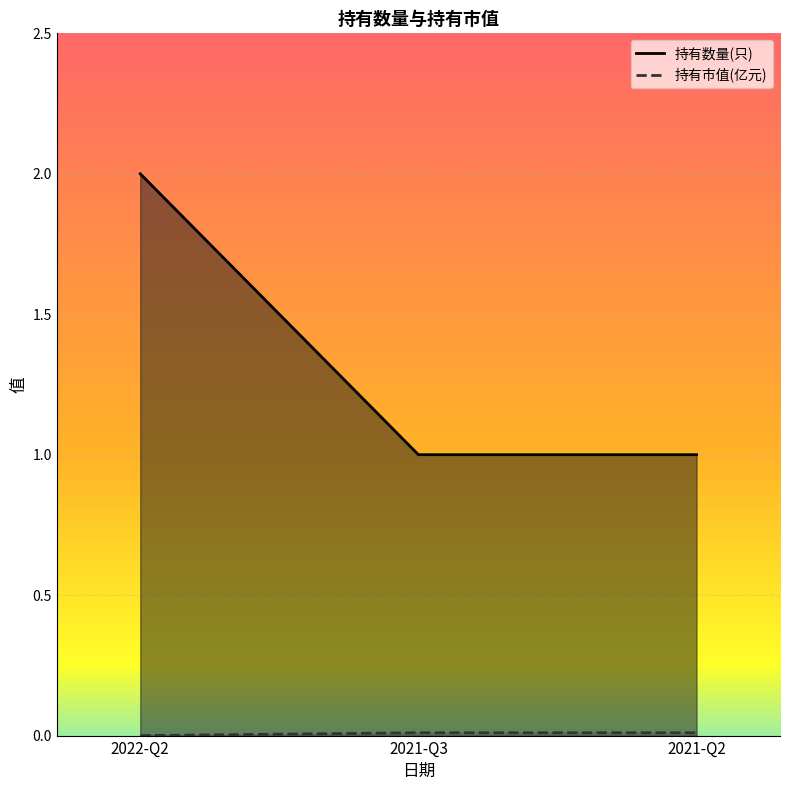

List the labels in order of 持有市值(亿元) value, smallest first.

2022-Q2, 2021-Q3, 2021-Q2